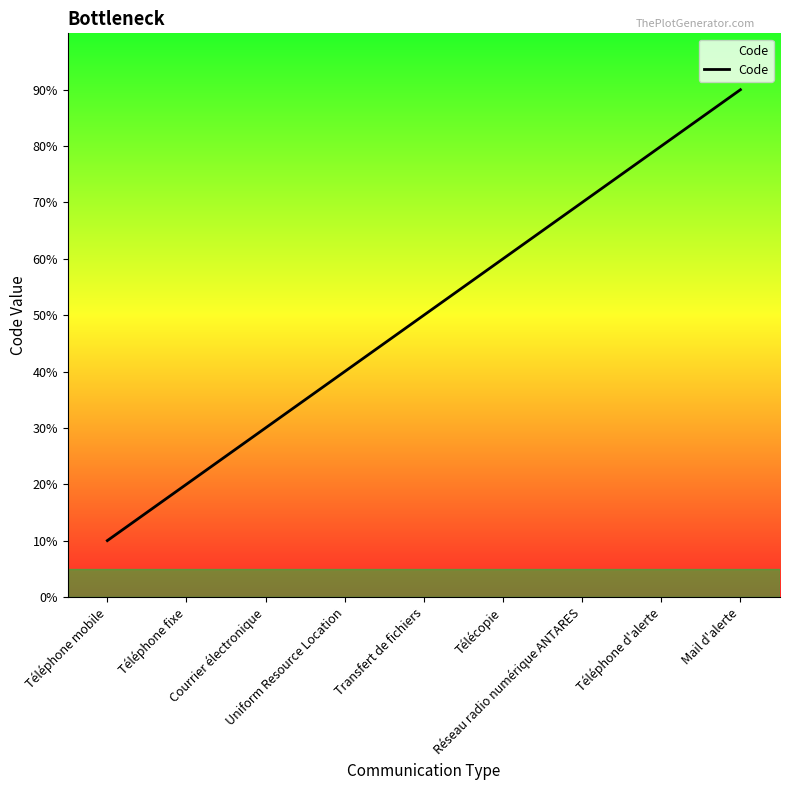

Where does the data first go above 5?

Télécopie